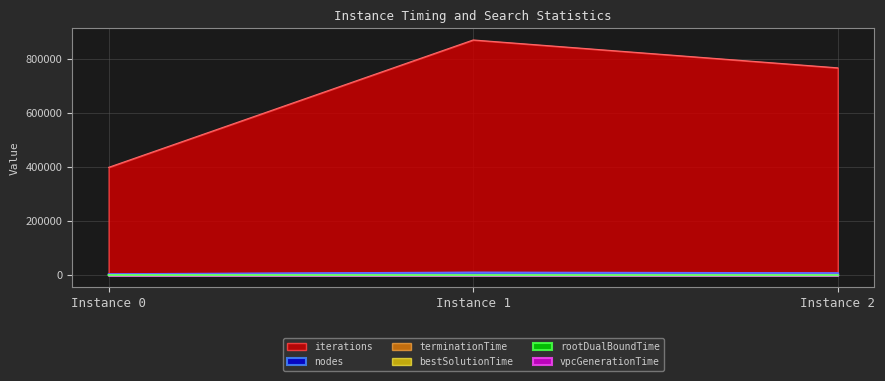

What is the maximum value shown in the chart?

869423.0